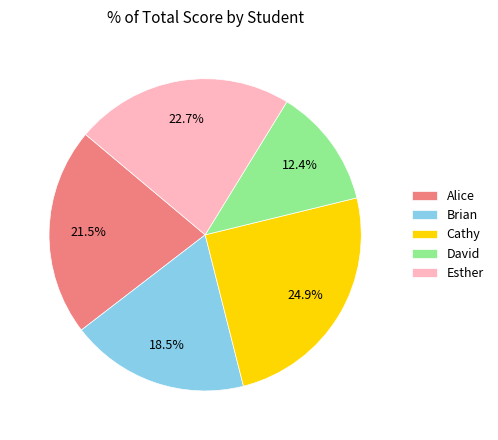

What is the smallest slice in the pie chart?

David